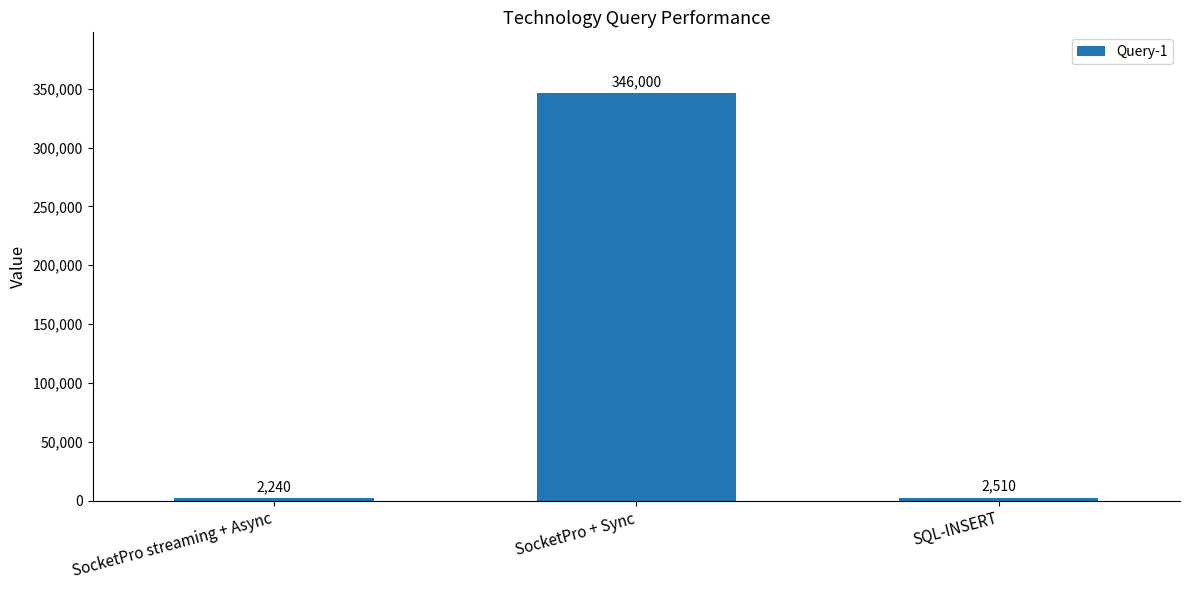

At which category does the chart reach its minimum across all series?

SocketPro streaming + Async